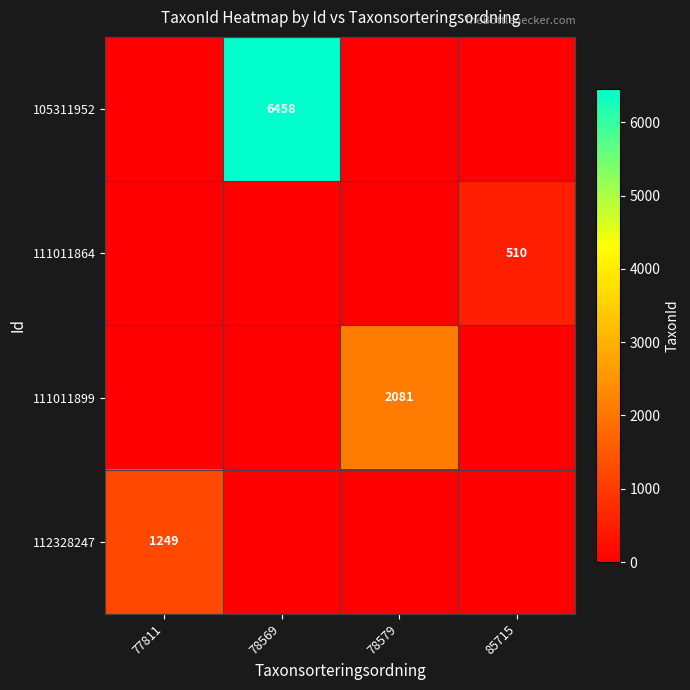

How many categories are shown in the chart?

4